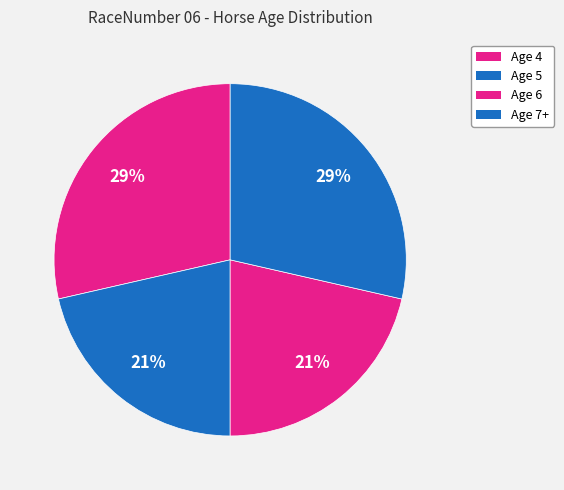

To the nearest percent, what percentage of the pie is Age 7+?

29%